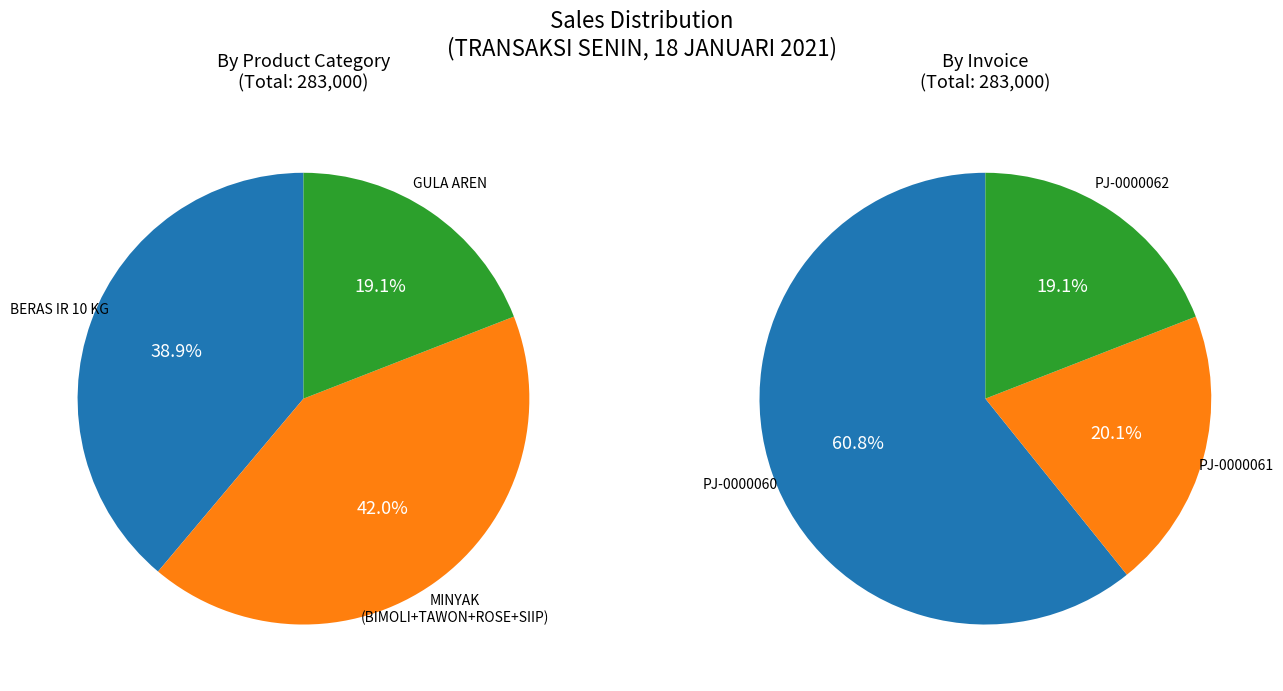

Is the sum of MM ROSE BRAND and MM SIIP greater than half?

No